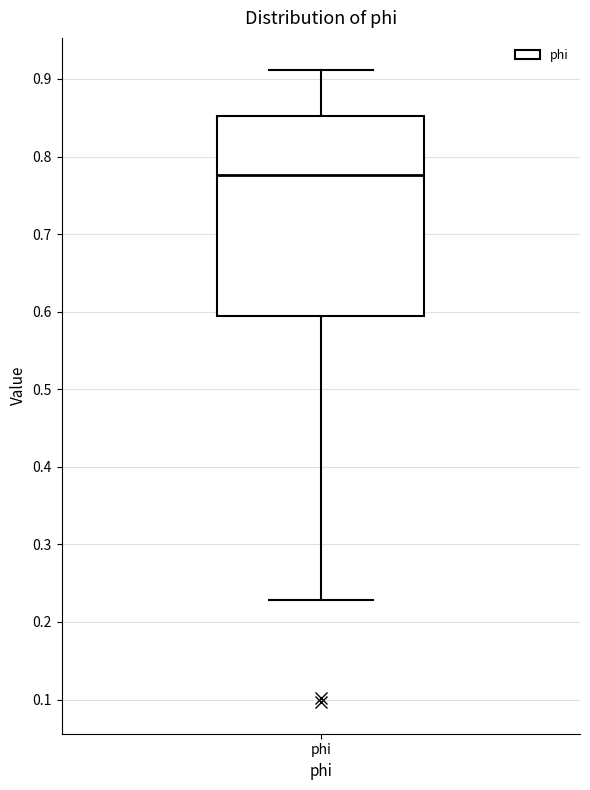

Transcribe this box plot: give where the median line is, the range the box spans, and where the two whiskers end, as read against the y-axis. The values are not printed on the chart, so give them approximately, as read against the axis.

median 0.78, box 0.59 to 0.85, whiskers 0.23 to 0.91